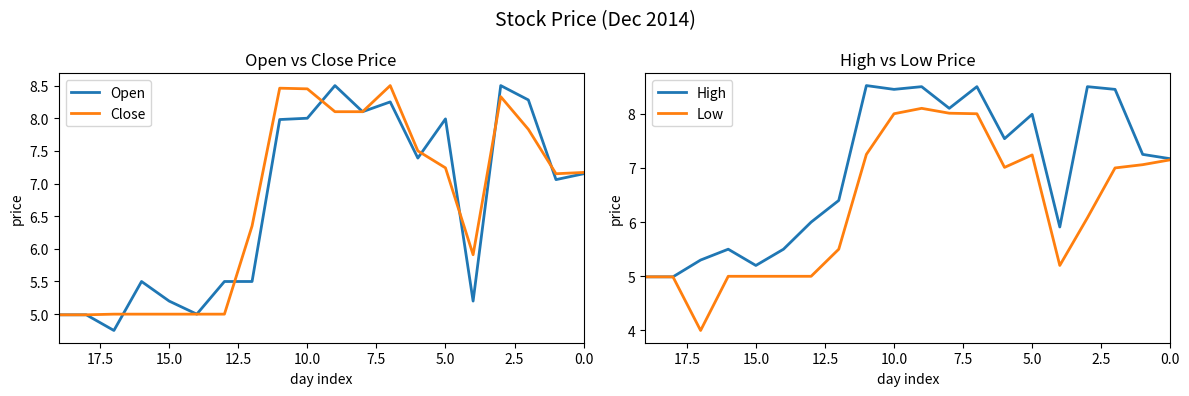

How many data points in Close are above 7?

11